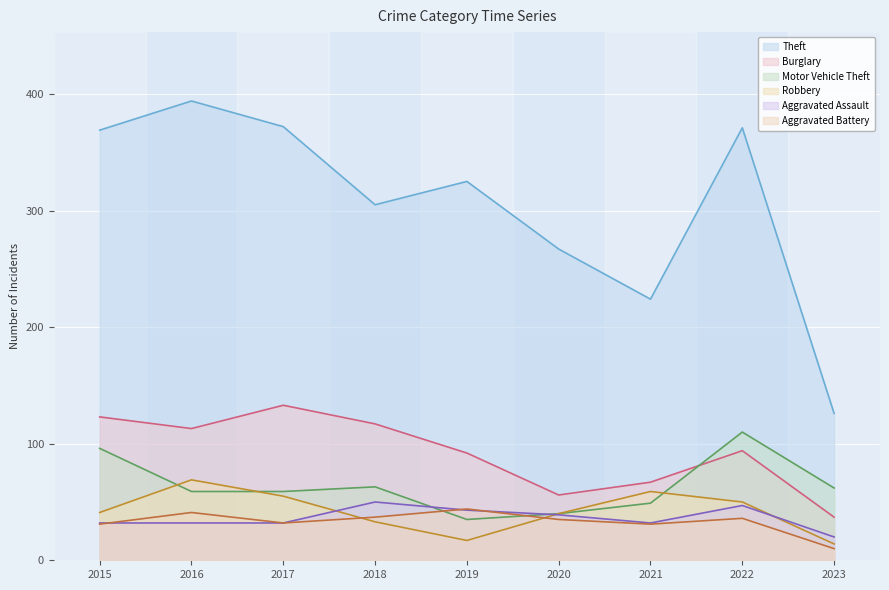

True or false: Motor Vehicle Theft has a value of 40 at 2020.

True